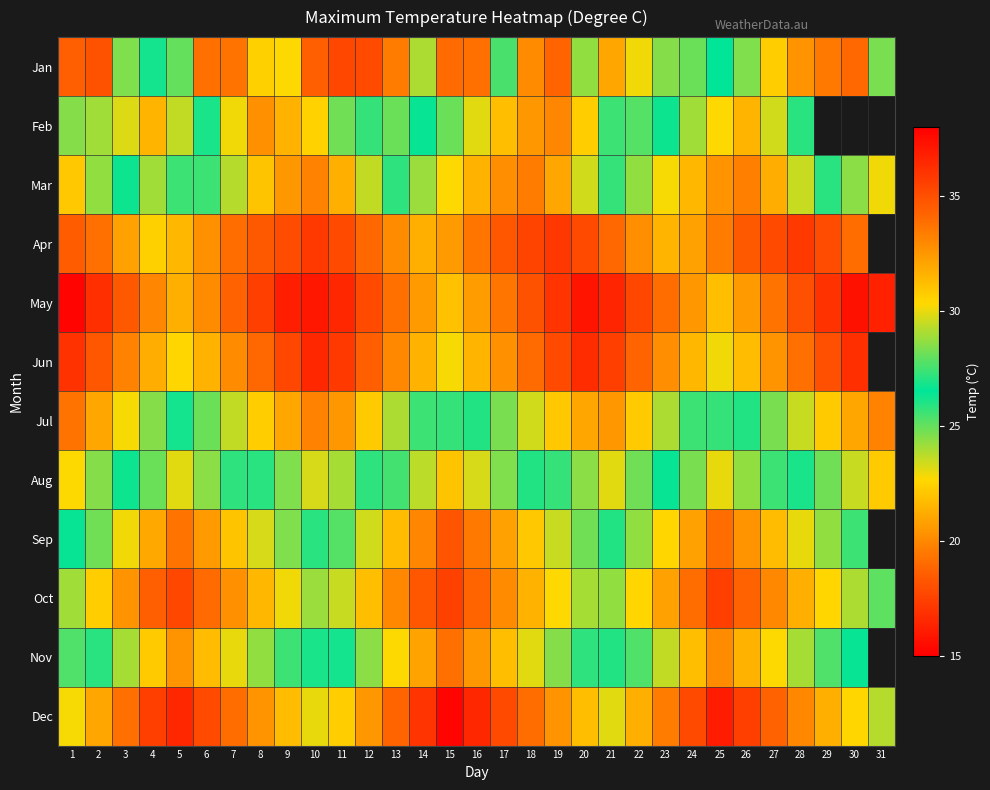

At which category is the sum across all series the highest?

15